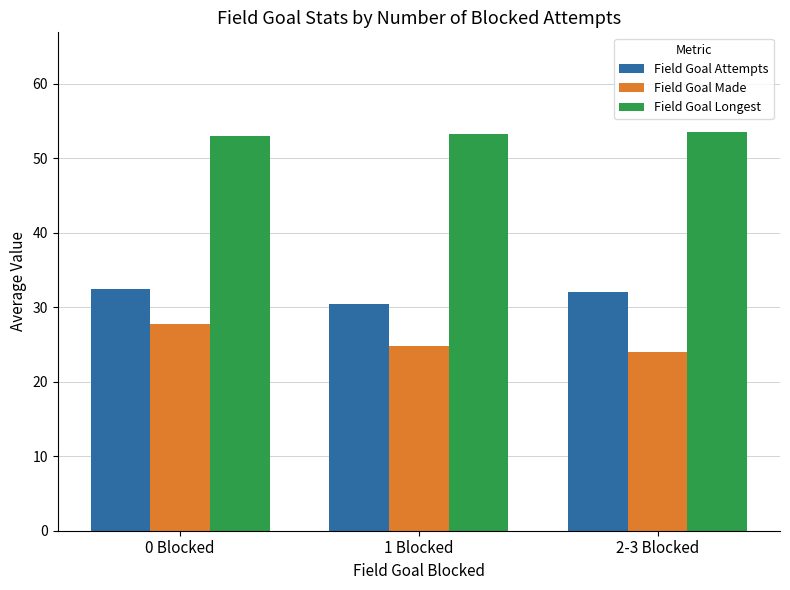

How many data points does each series have?

3